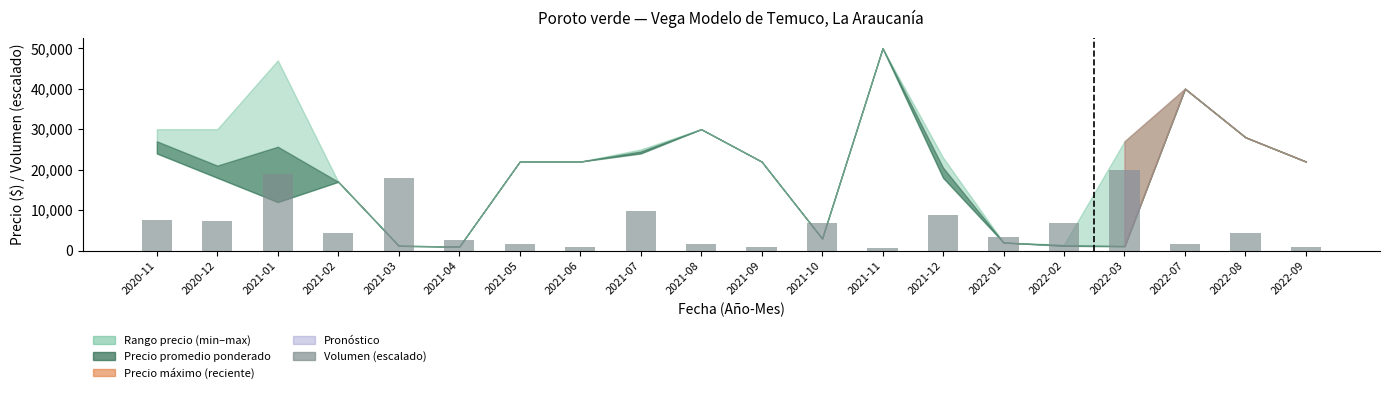

How many values are below 4237?

9